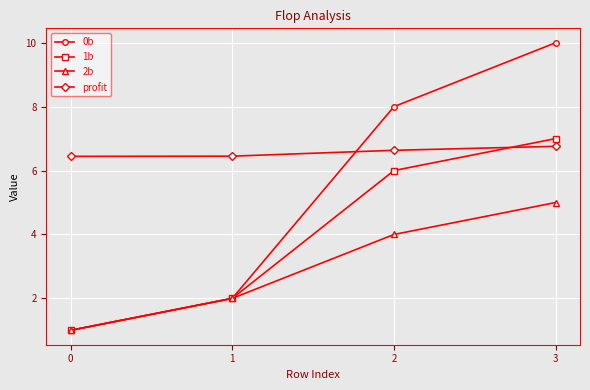

How many lines are shown in the chart?

4